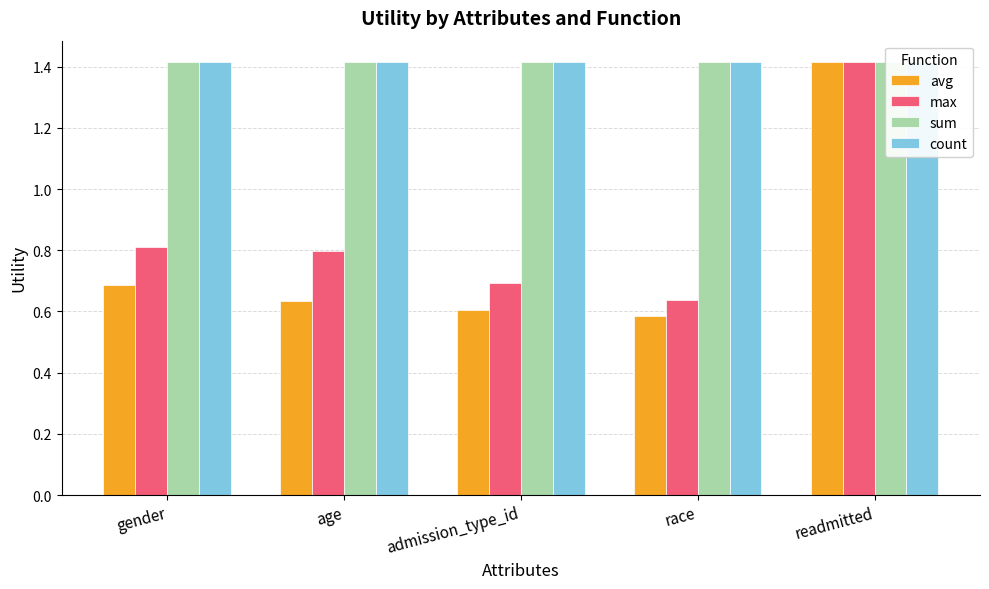

Is the value of sum at race greater than the value of max at admission_type_id?

Yes